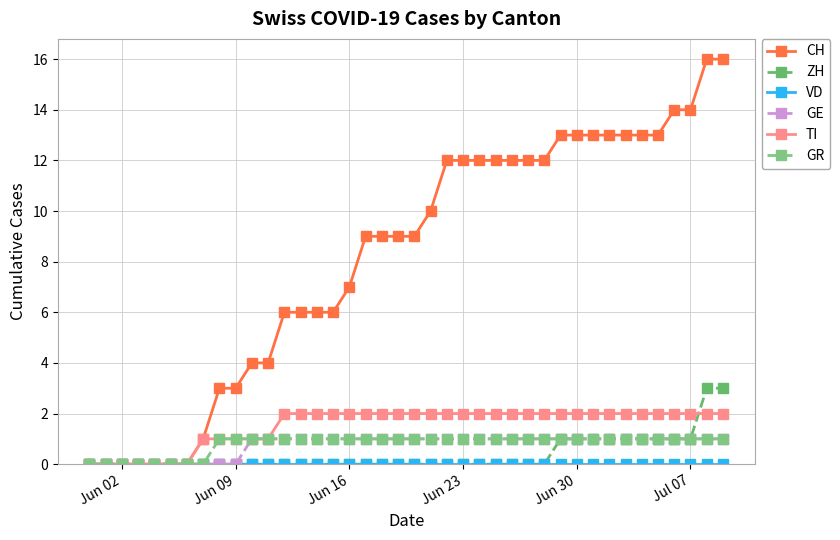

Count the ZH values in the range 0 to 1.

38